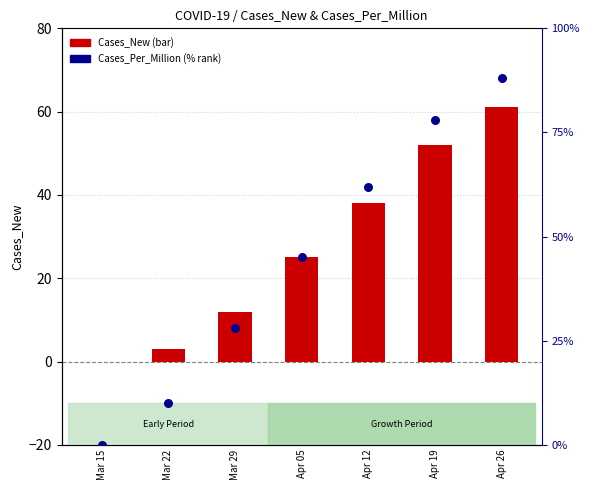

At how many categories does at least one series exceed 8?

6